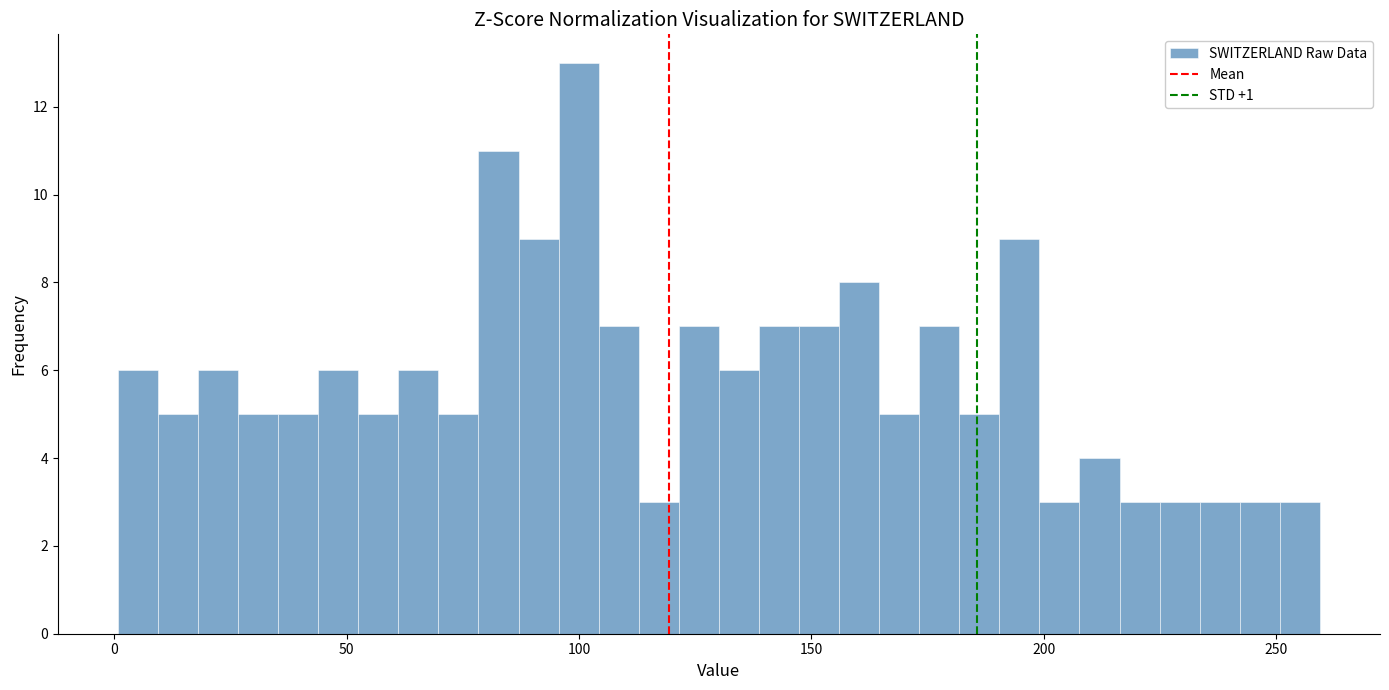

Read against the x-axis, roughly where is the centre of the tallest bar?

100